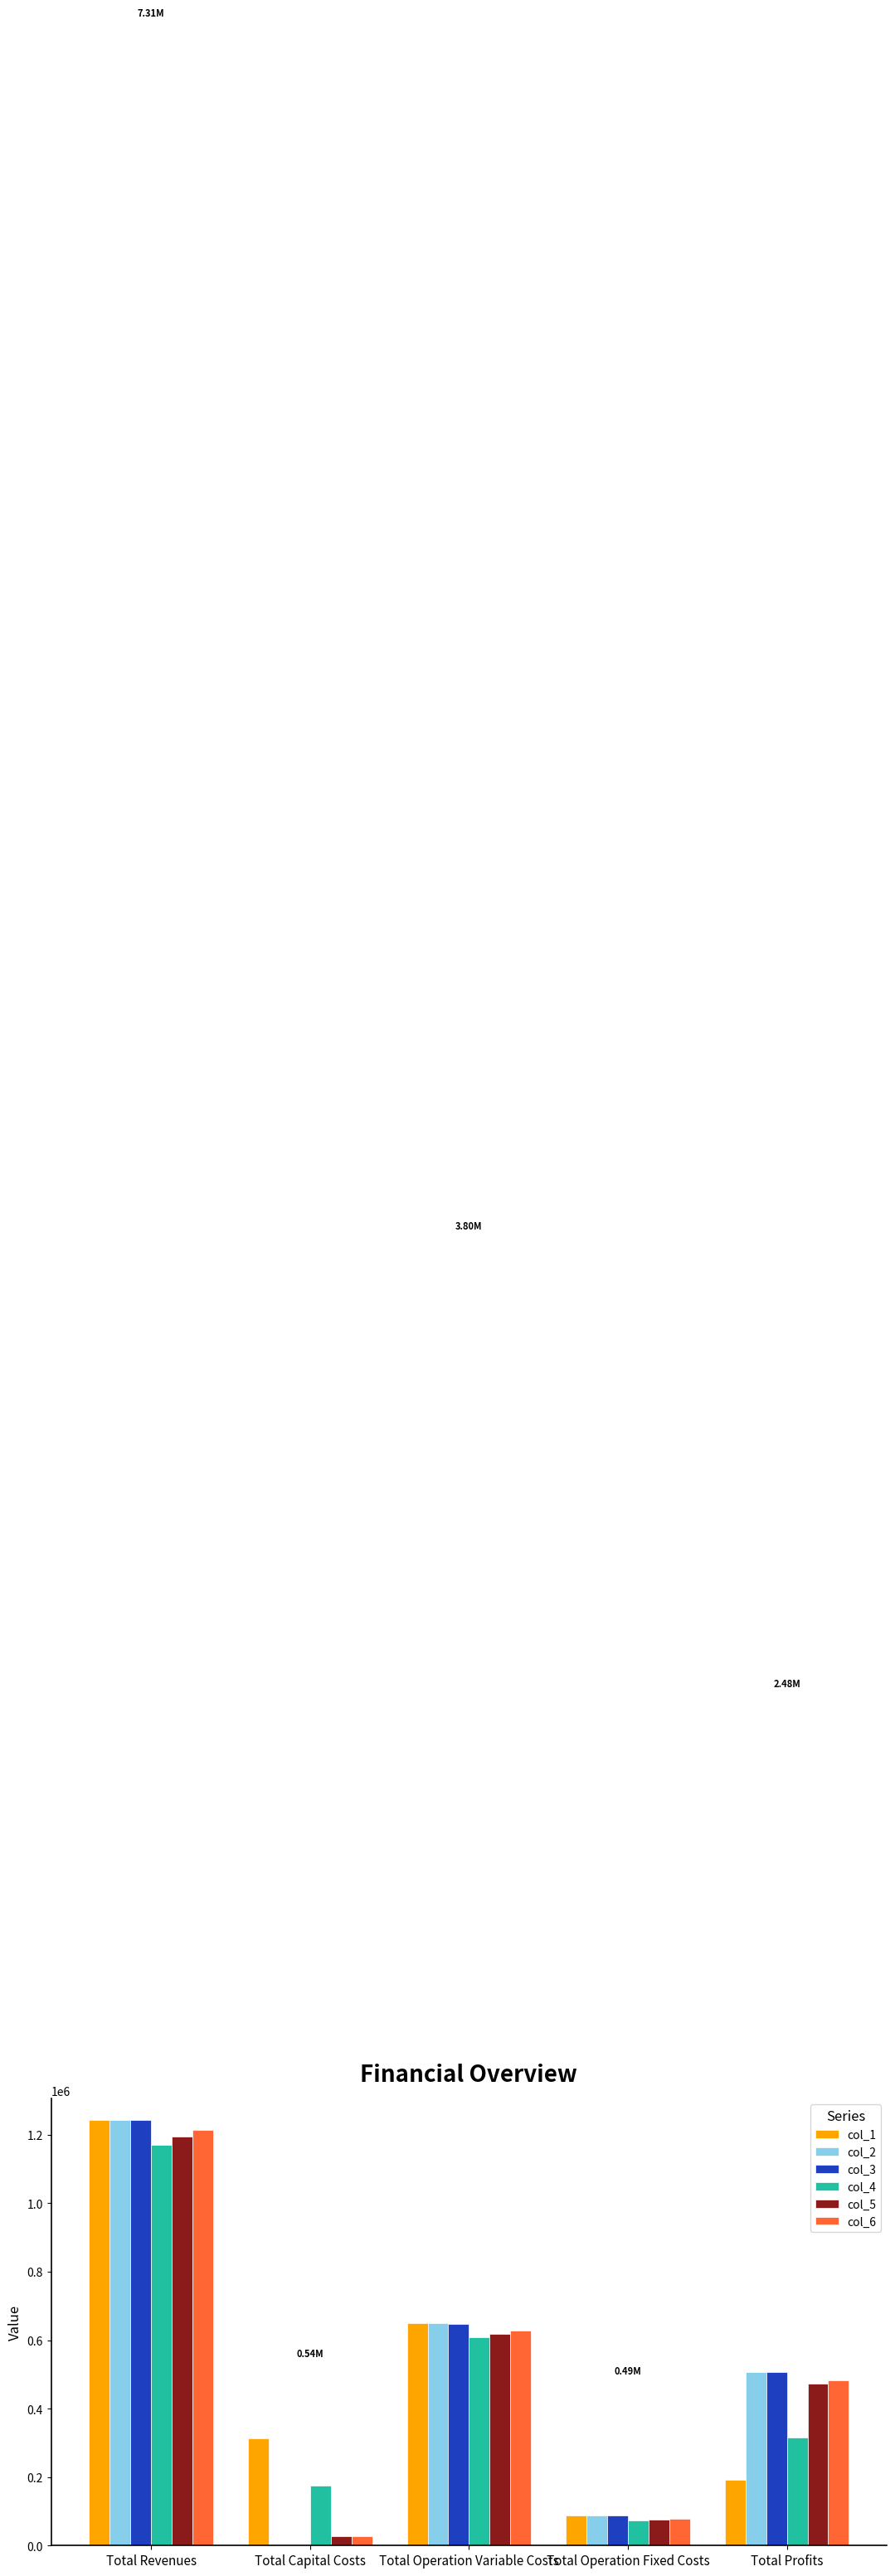

Between Total Operation Variable Costs and Total Profits, which series saw the biggest shift?

col_1